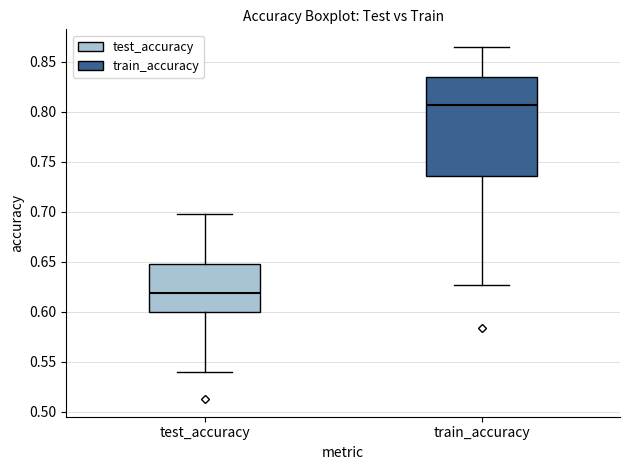

Where does the median line of the box for train_accuracy sit on the y-axis? The values are not printed on the chart, so give them approximately, as read against the axis.

0.805